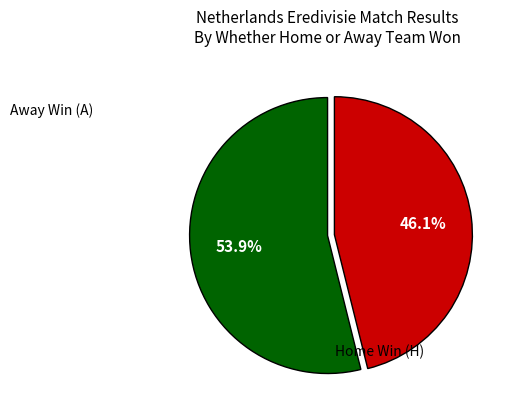

Is there a majority slice in this chart?

Yes